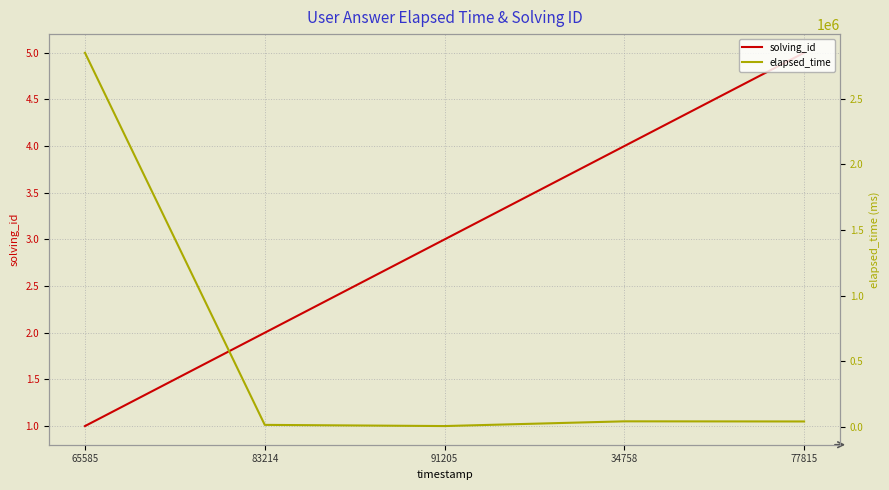

Where does the elapsed_time series first go above 40000?

65585